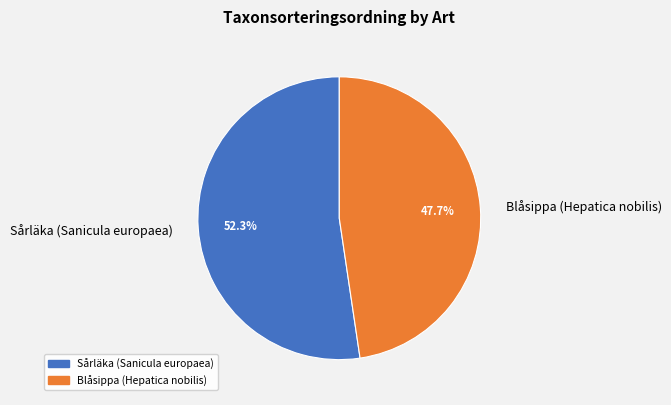

What is the smallest slice in the pie chart?

Blåsippa (Hepatica nobilis)